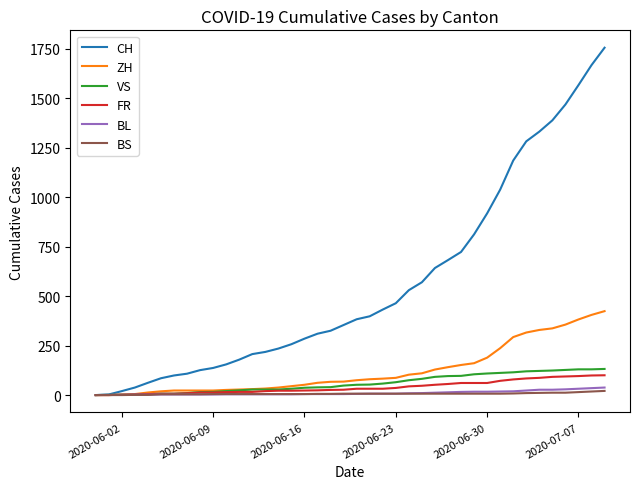

Which series has the largest range (max minus min)?

CH